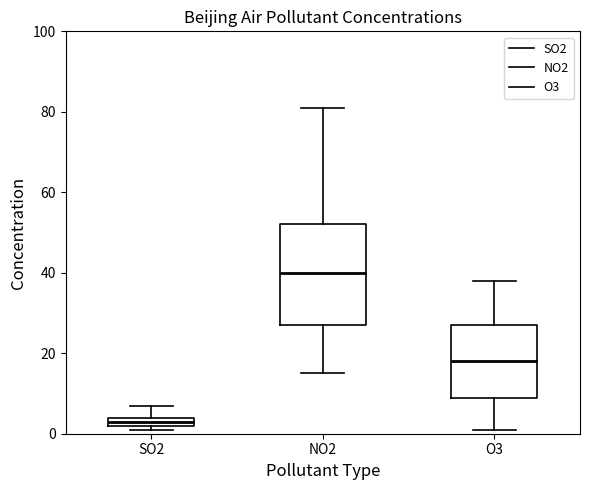

Where does the upper whisker of the box for SO2 end on the y-axis? The values are not printed on the chart, so give them approximately, as read against the axis.

8